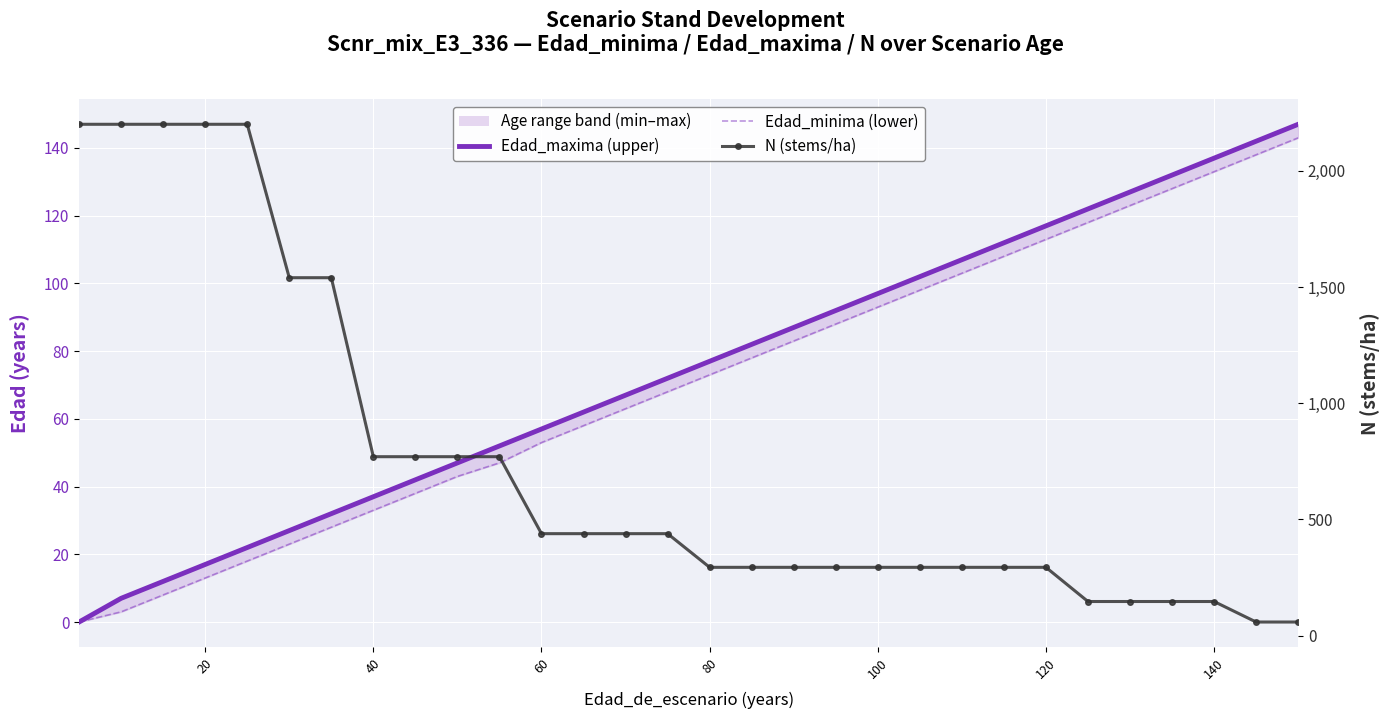

Reading left to right, extract all data points from this chart.

Edad_maxima (upper): 0.0	7.0	12.0	17.0	22.0	27.0	32.0	37.0	42.0	47.0	52.0	57.0	62.0	67.0	72.0	77.0	82.0	87.0	92.0	97.0	102.0	107.0	112.0	117.0	122.0	127.0	132.0	137.0	142.0	147.0
Edad_minima (lower): 0.0	3.0	8.0	13.0	18.0	23.0	28.0	33.0	38.0	43.0	47.0	53.0	58.0	63.0	68.0	73.0	78.0	83.0	88.0	93.0	98.0	103.0	108.0	113.0	118.0	123.0	128.0	133.0	138.0	143.0
N (stems/ha): 2199.9	2199.9	2199.9	2199.9	2199.9	1539.9	1539.9	770.0	770.0	770.0	770.0	438.9	438.9	438.9	438.9	294.1	294.1	294.1	294.1	294.1	294.1	294.1	294.1	294.1	147.0	147.0	147.0	147.0	58.8	58.8